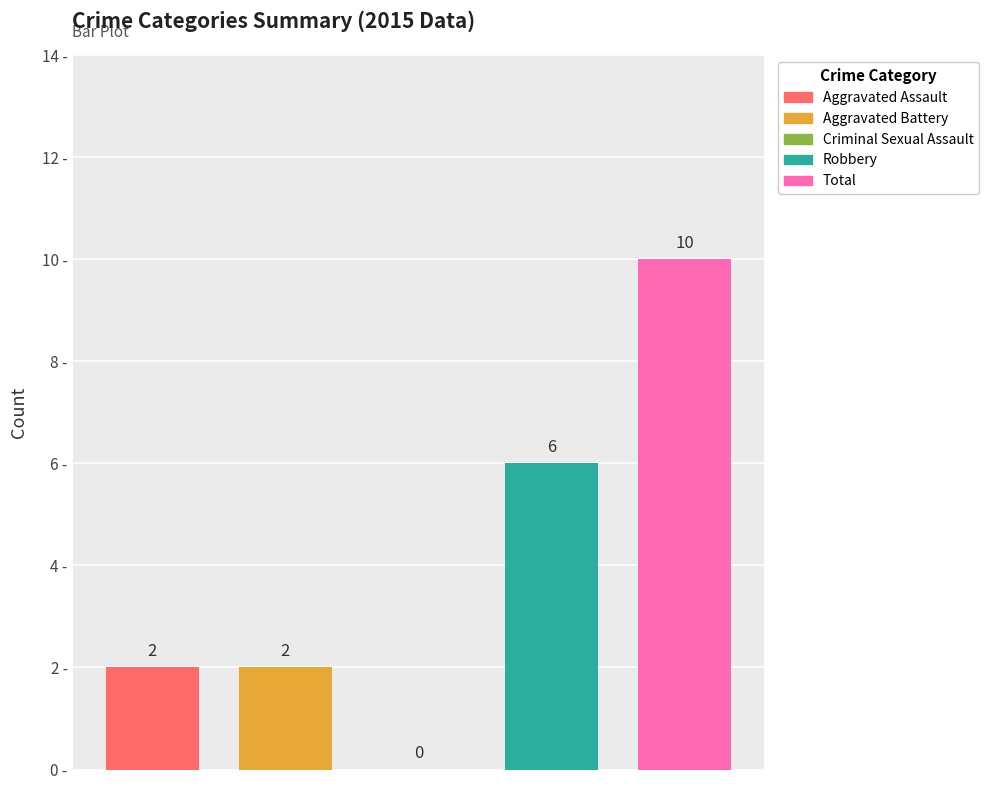

At which category is the sum across all series the highest?

5